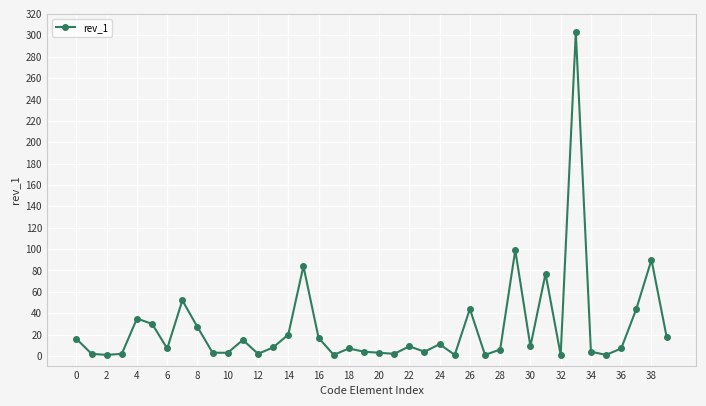

True or false: there are more than 1 points higher than both neighbors.

True